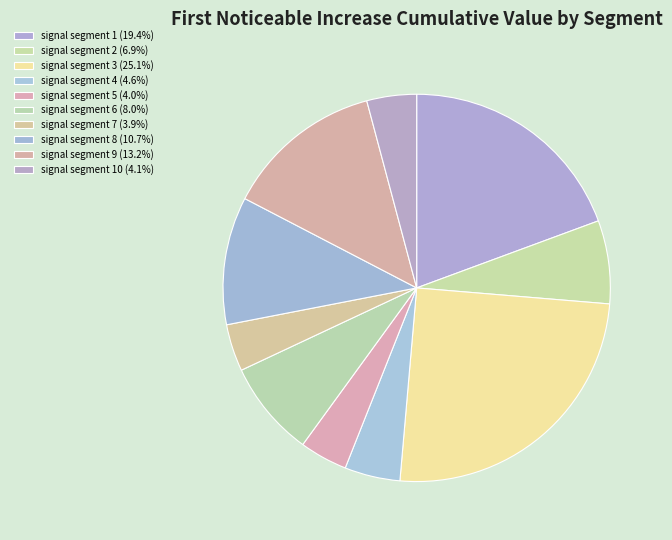

Does any single category account for the majority?

No